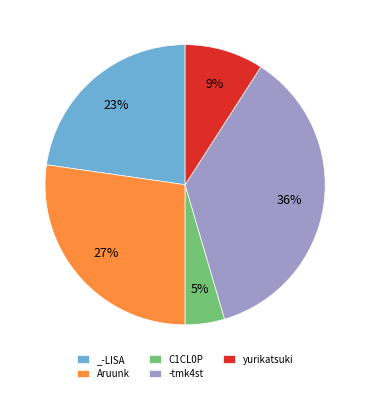

The _-LISA slice represents 23% of the pie. True or false?

True